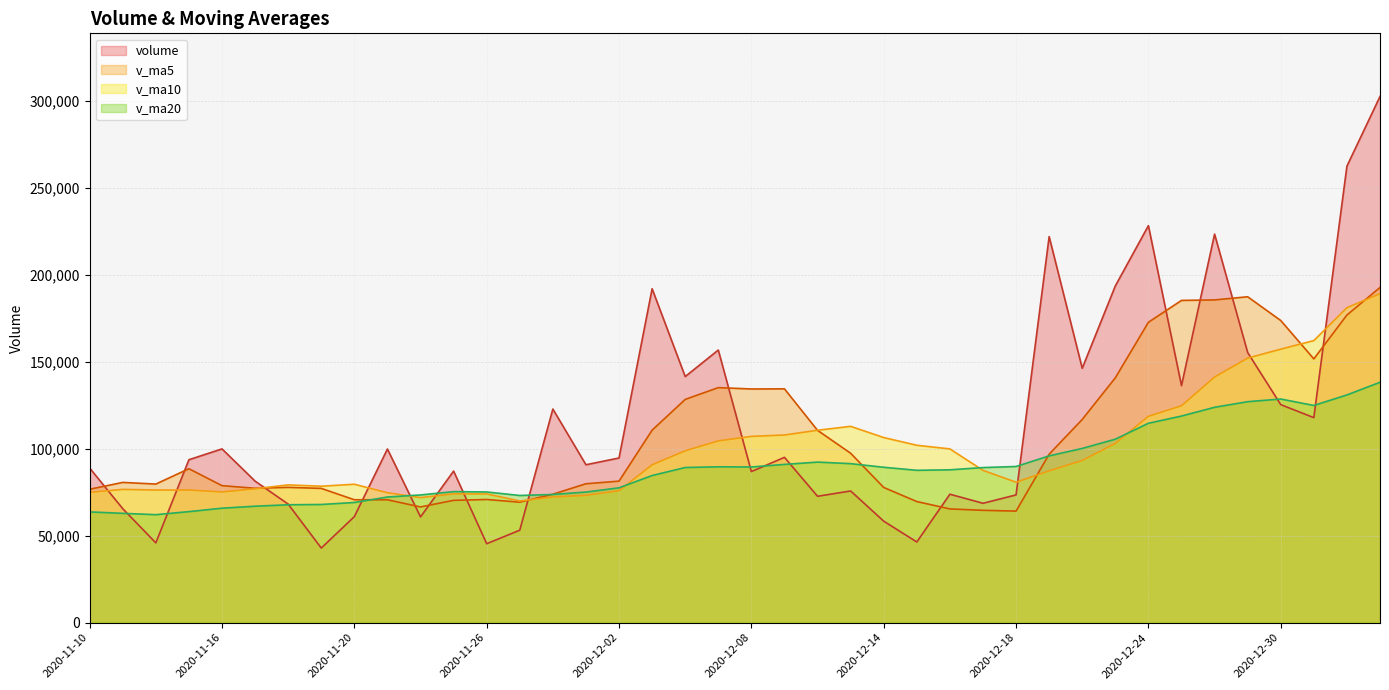

In v_ma10, how many points are lower than both neighbors (excluding endpoints)?

5